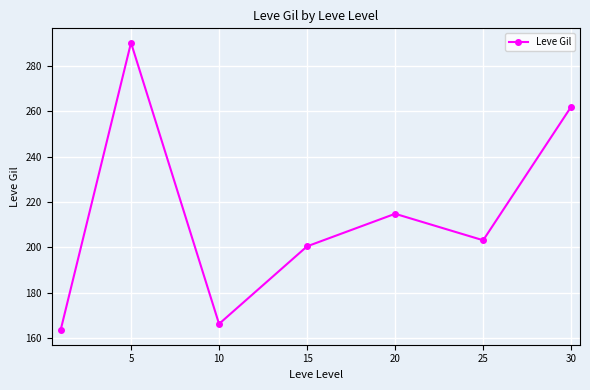

What is the value of the 6th point from the left?

203.2